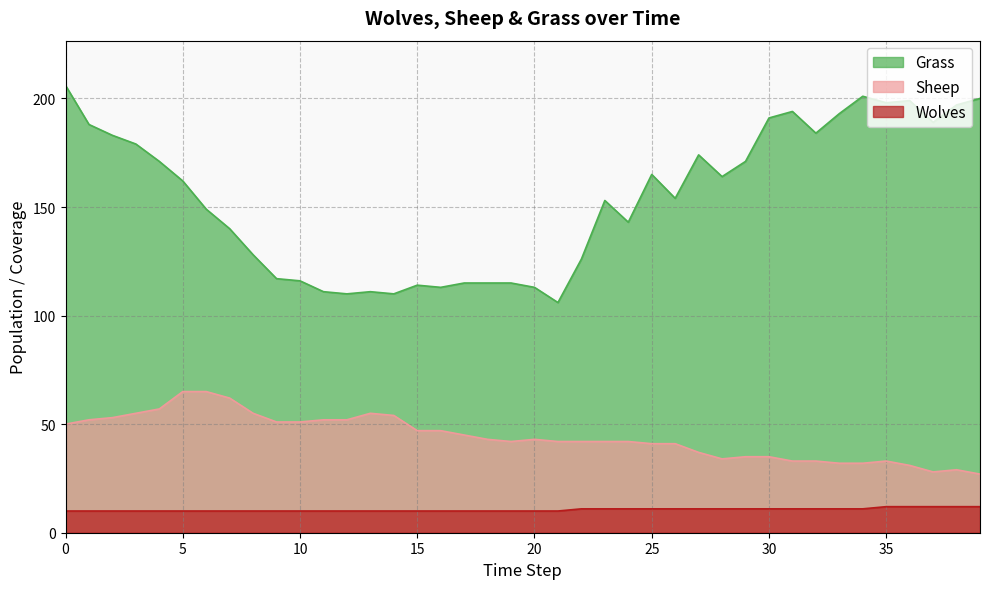

How many values in the Wolves series exceed 10?

18